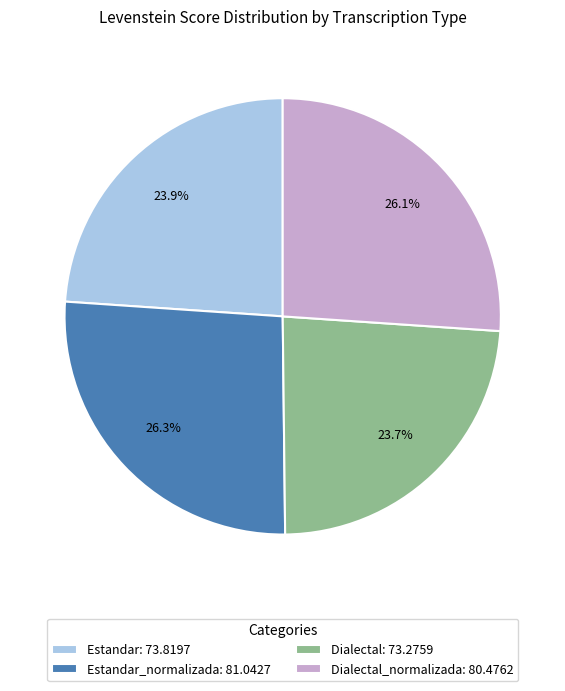

Between Estandar_normalizada: 81.0427 and Estandar: 73.8197, which is larger?

Estandar_normalizada: 81.0427